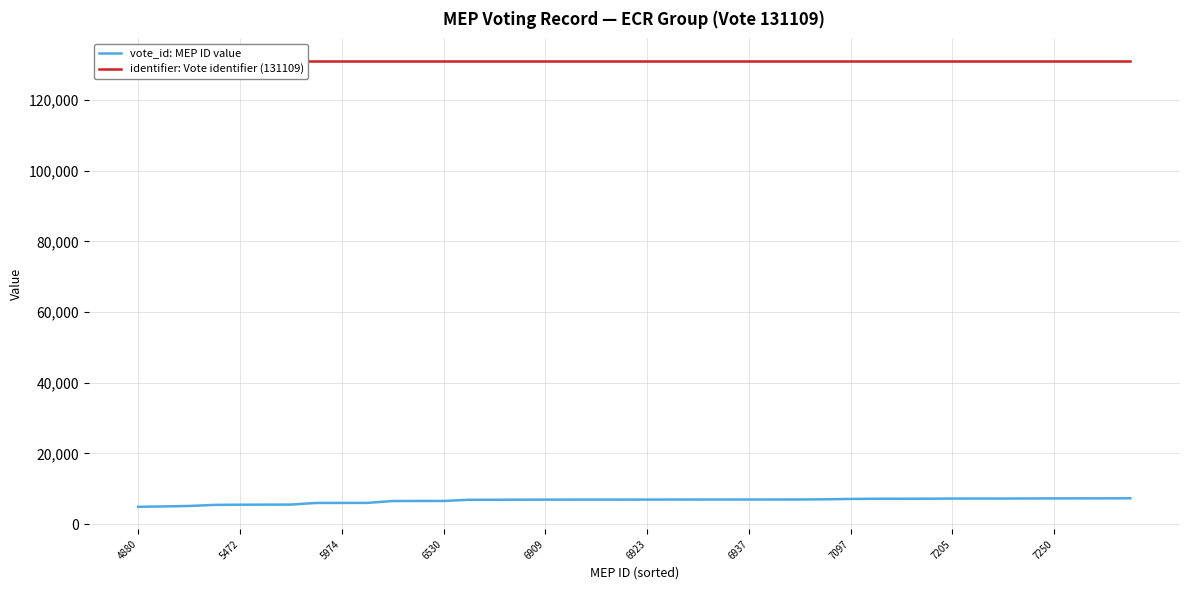

What is the maximum value for vote_id: MEP ID value?

7289